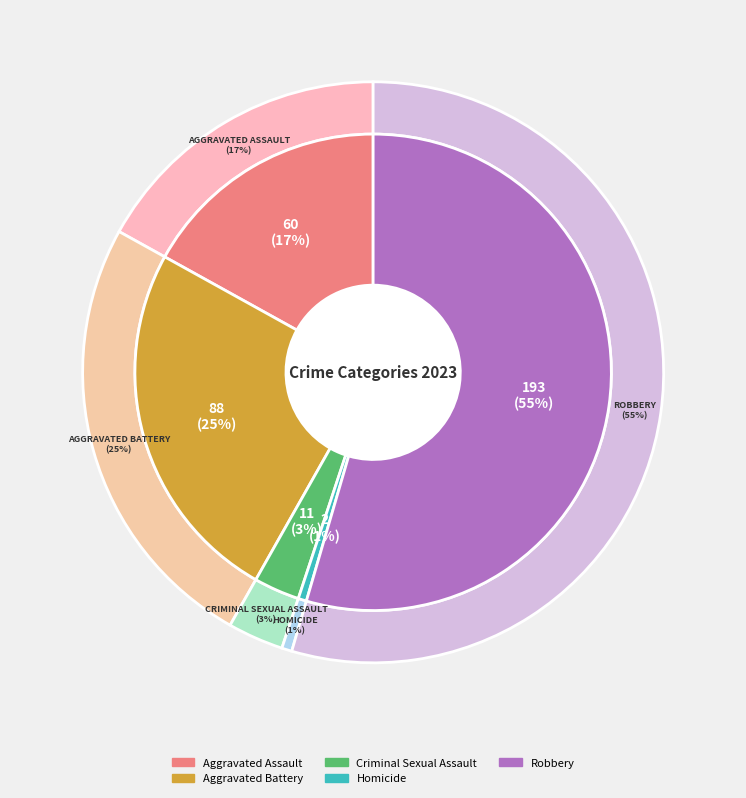

Which category accounts for the majority?

Robbery